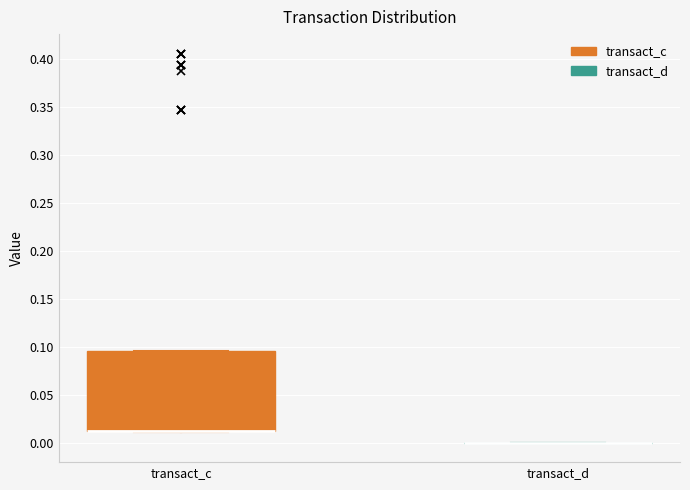

Reading left to right, read every box against the y-axis: the position of its median line, the range the box covers, and the ends of its whiskers. The values are not printed on the chart, so give them approximately, as read against the axis.

transact_c: median 0.010 (drawn on the box's lower edge), box 0.010 to 0.095, whiskers 0.010 to 0.095
transact_d: box collapsed to a line at 0.000, whiskers 0.000 to 0.000